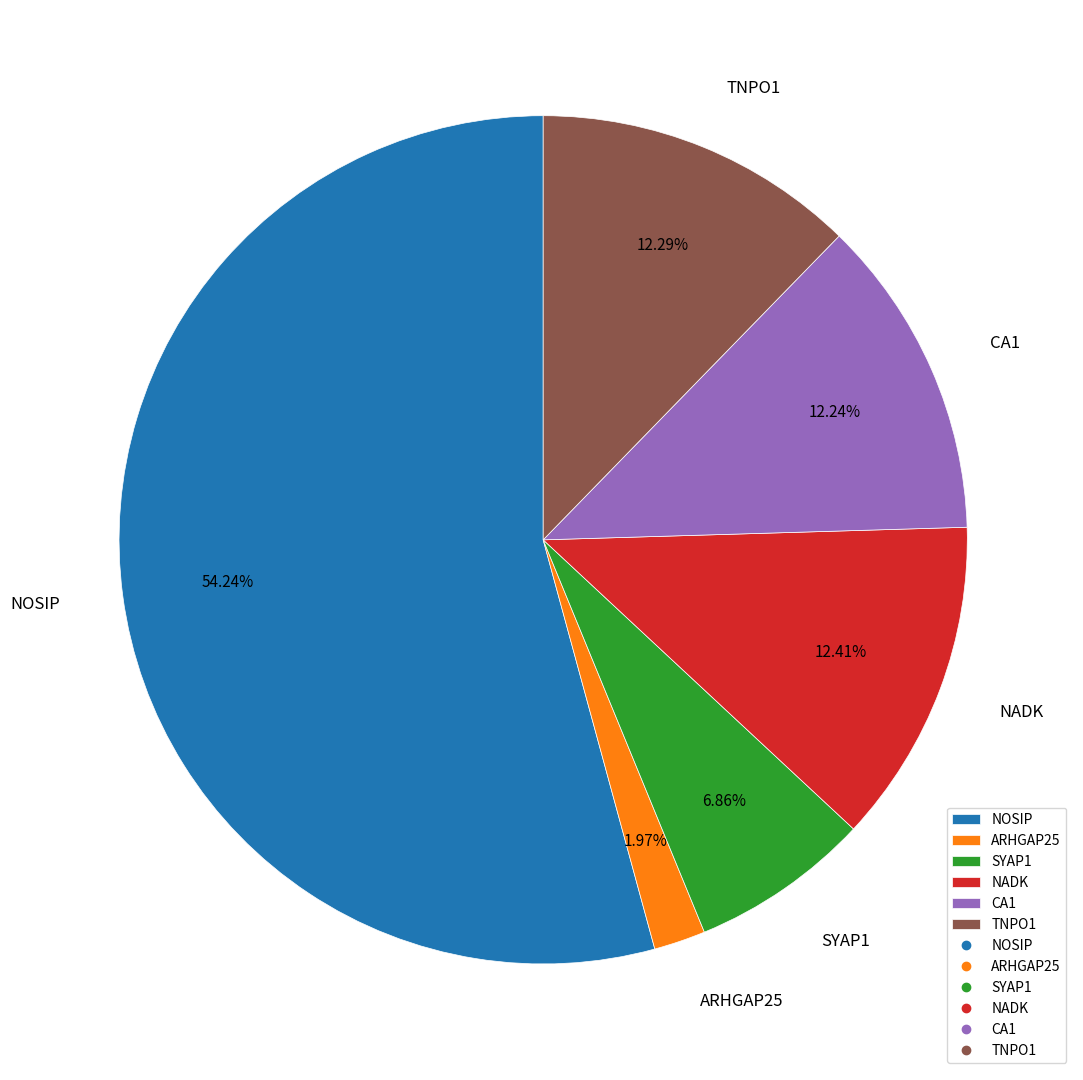

To the nearest percent, what is the combined percentage of NOSIP and NADK?

67%